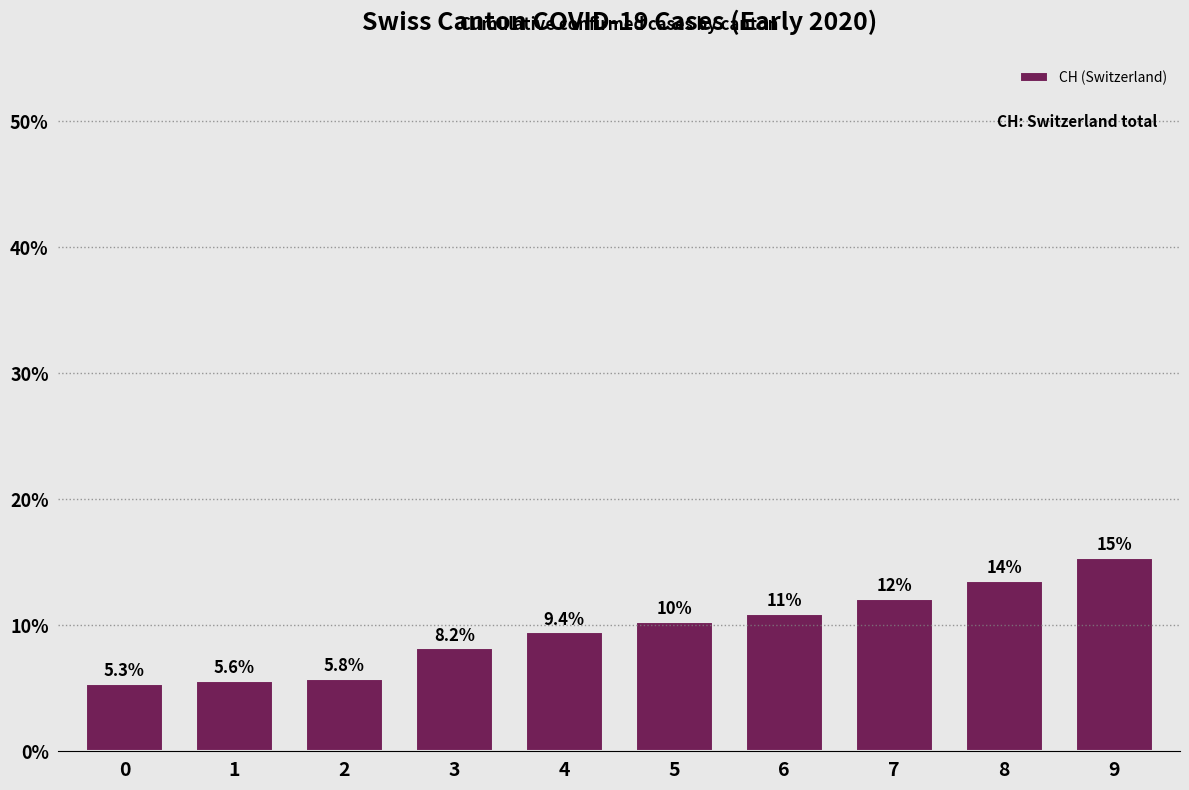

Approximately how many times larger is the value at 7 compared to 5?

1.2